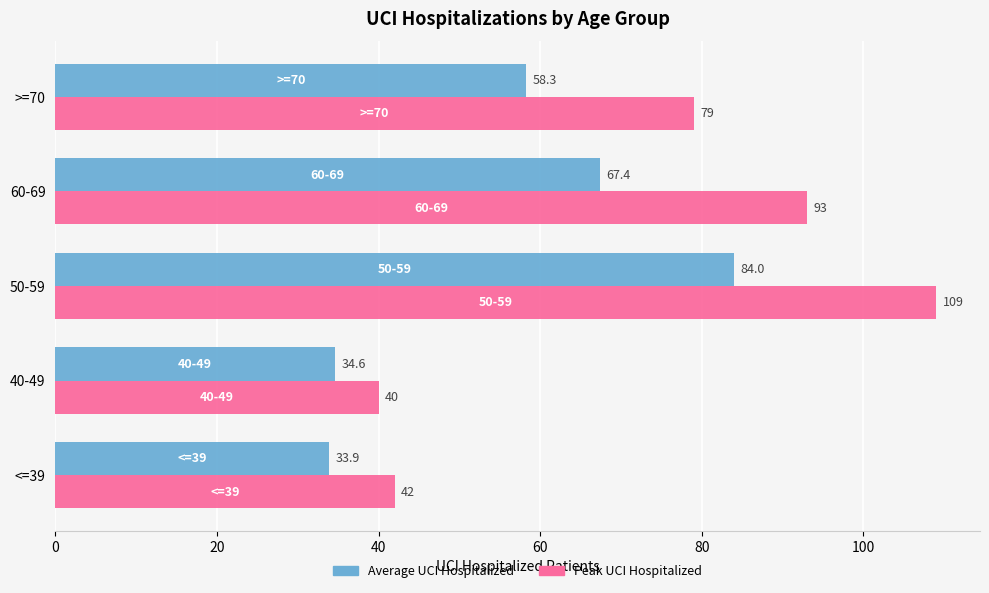

What is the minimum value shown in the chart?

33.9